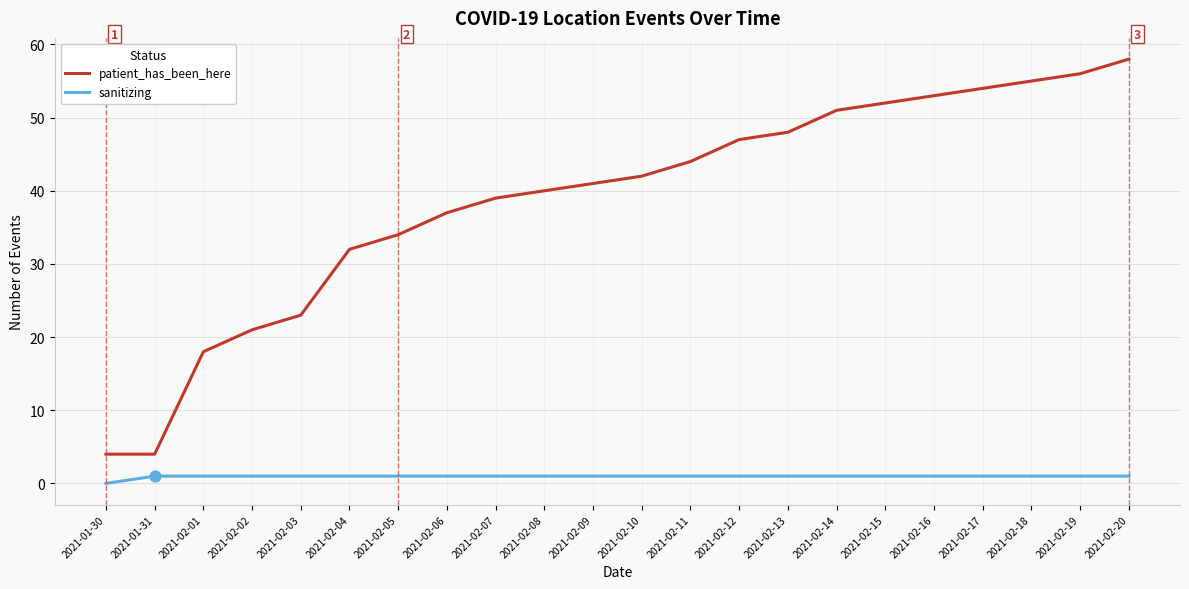

At how many categories does at least one series exceed 31?

17